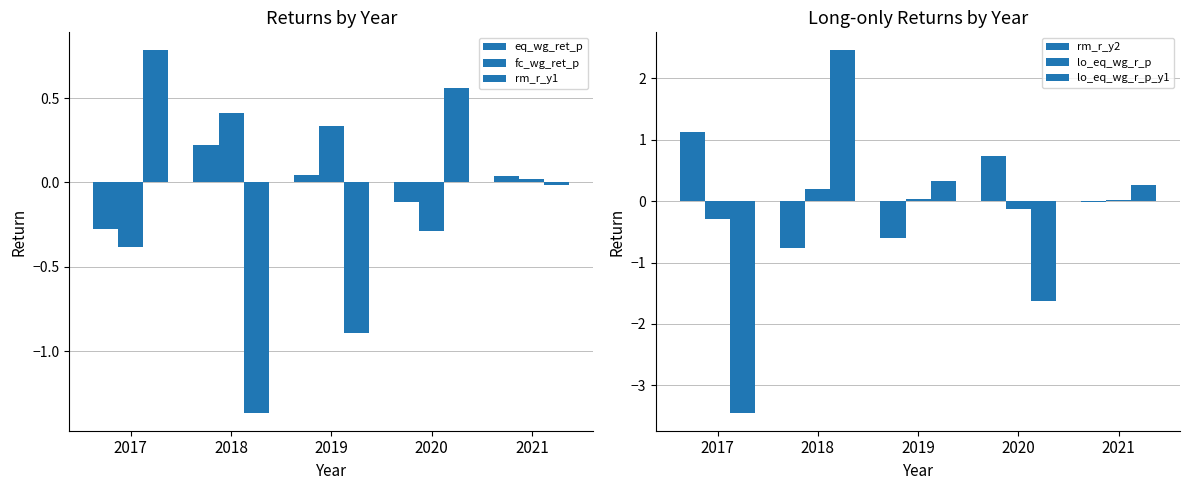

How many negative values does the lo_eq_wg_r_p_y1 series have?

2